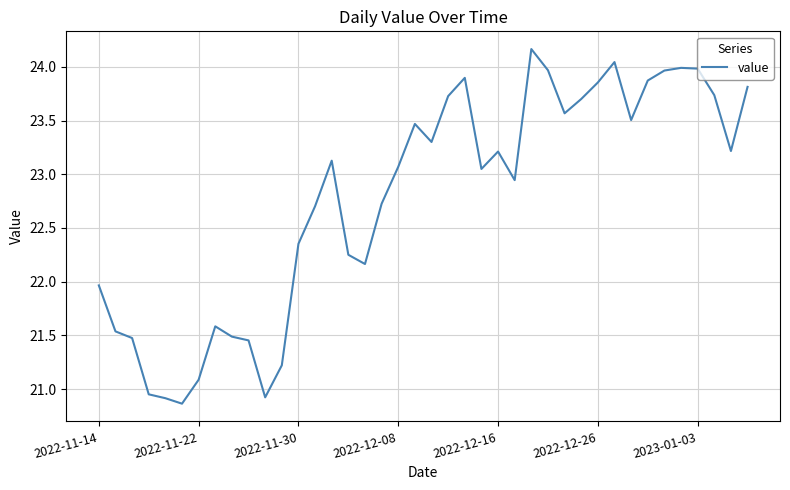

What is the minimum value shown in the chart?

20.9